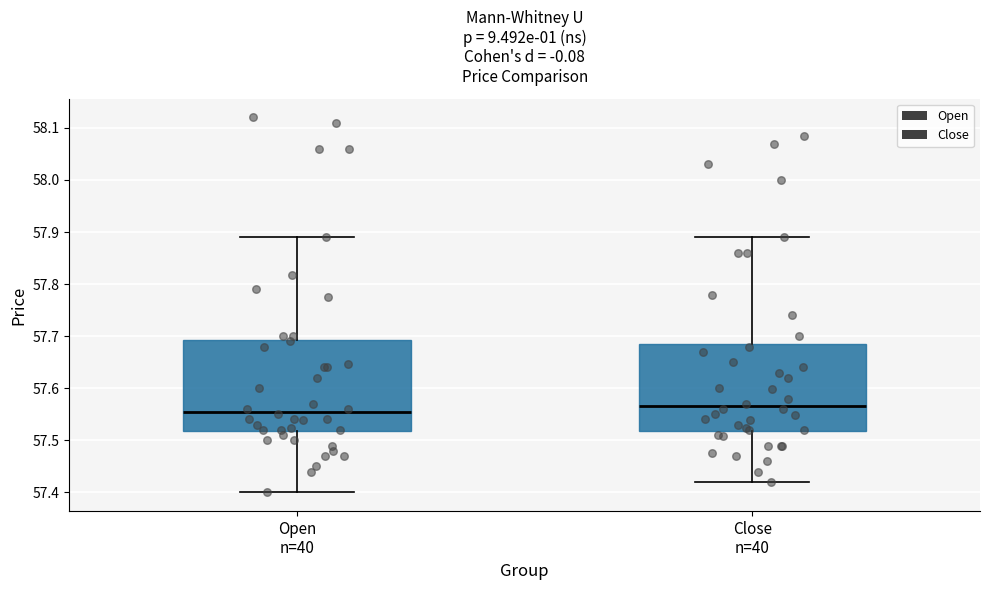

Reading left to right, transcribe this box plot: for each box, give where its median line is, the range the box spans, and where its two whiskers end, as read against the y-axis. The values are not printed on the chart, so give them approximately, as read against the axis.

Open n=40: median 57.56, box 57.52 to 57.69, whiskers 57.40 to 57.89
Close n=40: median 57.57, box 57.52 to 57.69, whiskers 57.42 to 57.89